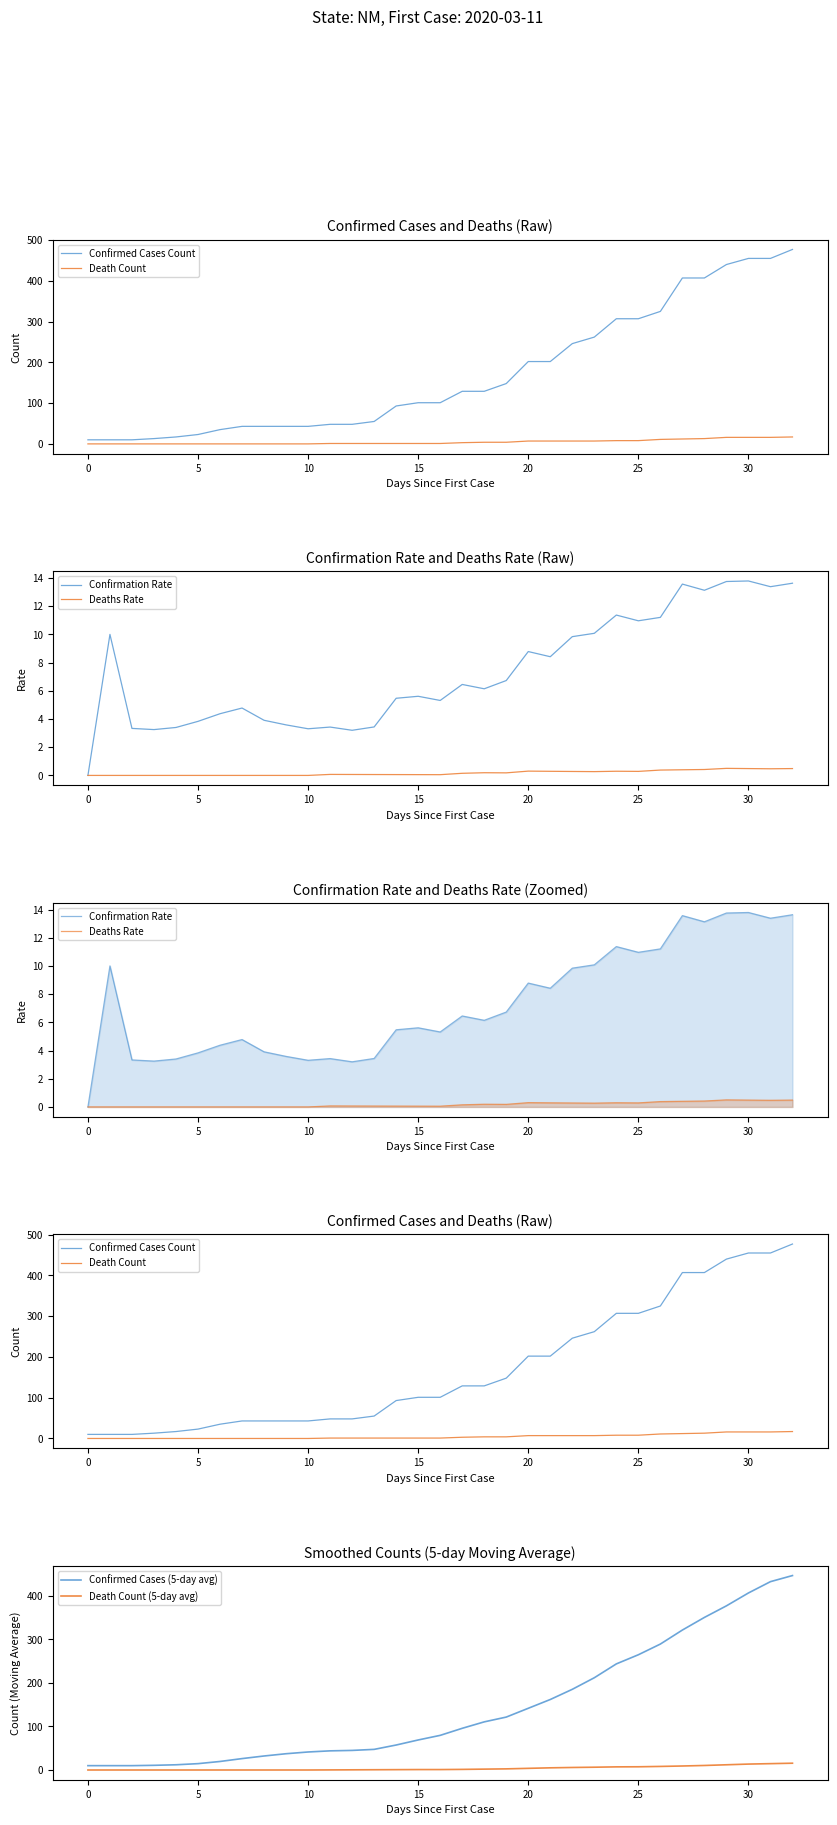

Reading right to left, list all the values displayed in this chart.

Confirmed Cases Count: 477.0	455.0	455.0	440.0	407.0	407.0	325.0	307.0	307.0	262.0	246.0	202.0	202.0	148.0	129.0	129.0	101.0	101.0	93.0	55.0	48.0	48.0	43.0	43.0	43.0	43.0	35.0	23.0	17.0	13.0	10.0	10.0	10.0
Death Count: 17.0	16.0	16.0	16.0	13.0	12.0	11.0	8.0	8.0	7.0	7.0	7.0	7.0	4.0	4.0	3.0	1.0	1.0	1.0	1.0	1.0	1.0	0.0	0.0	0.0	0.0	0.0	0.0	0.0	0.0	0.0	0.0	0.0
Confirmation Rate: 13.6	13.4	13.8	13.8	13.1	13.6	11.2	11.0	11.4	10.1	9.8	8.4	8.8	6.7	6.1	6.5	5.3	5.6	5.5	3.4	3.2	3.4	3.3	3.6	3.9	4.8	4.4	3.8	3.4	3.2	3.3	10.0	0.0
Deaths Rate: 0.5	0.5	0.5	0.5	0.4	0.4	0.4	0.3	0.3	0.3	0.3	0.3	0.3	0.2	0.2	0.1	0.1	0.1	0.1	0.1	0.1	0.1	0.0	0.0	0.0	0.0	0.0	0.0	0.0	0.0	0.0	0.0	0.0
Confirmed Cases (5-day avg): 446.8	432.8	406.8	377.2	350.6	321.6	289.4	264.8	243.8	212.0	185.4	162.0	141.8	121.6	110.6	95.8	79.6	69.0	57.4	47.4	45.0	44.0	41.4	37.4	32.2	26.2	19.6	14.6	12.0	10.8	10.0	10.0	10.0
Death Count (5-day avg): 15.6	14.6	13.6	12.0	10.4	9.2	8.2	7.4	7.2	6.4	5.8	5.0	3.8	2.6	2.0	1.4	1.0	1.0	0.8	0.6	0.4	0.2	0.0	0.0	0.0	0.0	0.0	0.0	0.0	0.0	0.0	0.0	0.0